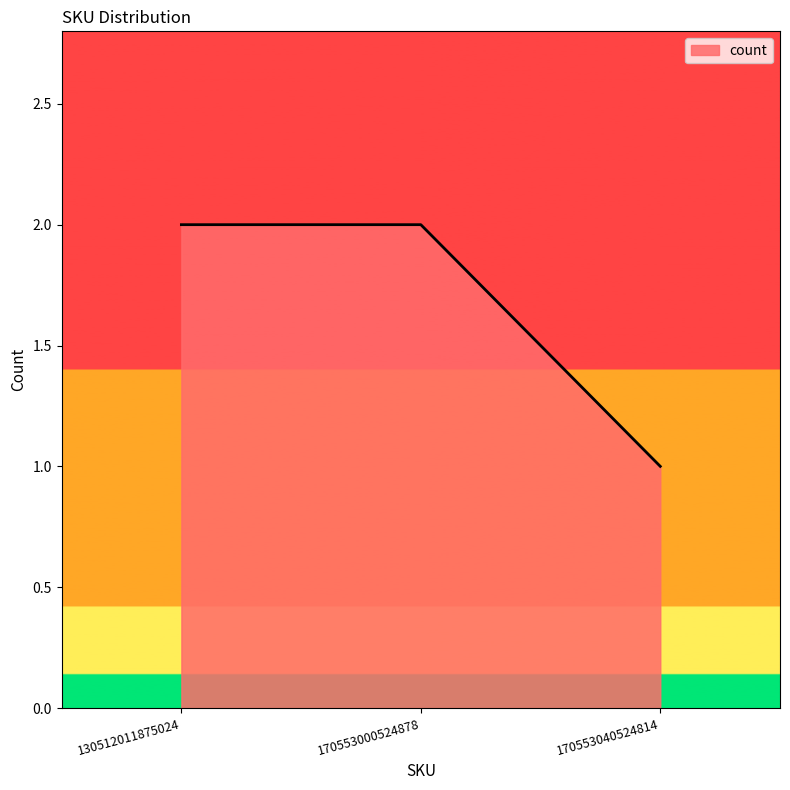

What is the sum of all values?

5